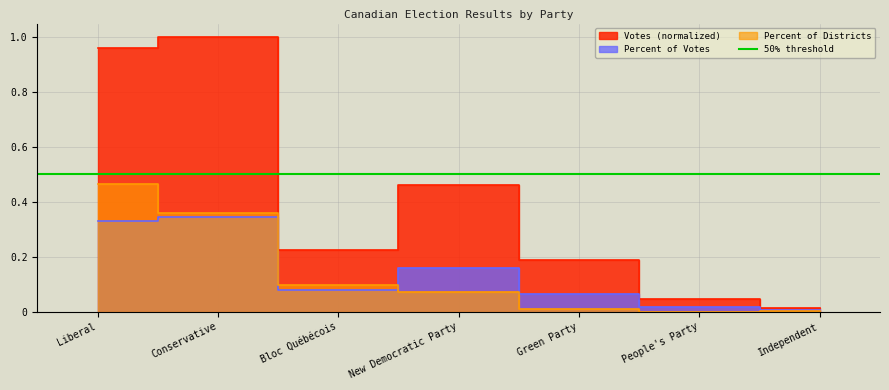

Rank the series at Green Party from lowest to highest value.

Percent of Districts, Percent of Votes, Votes